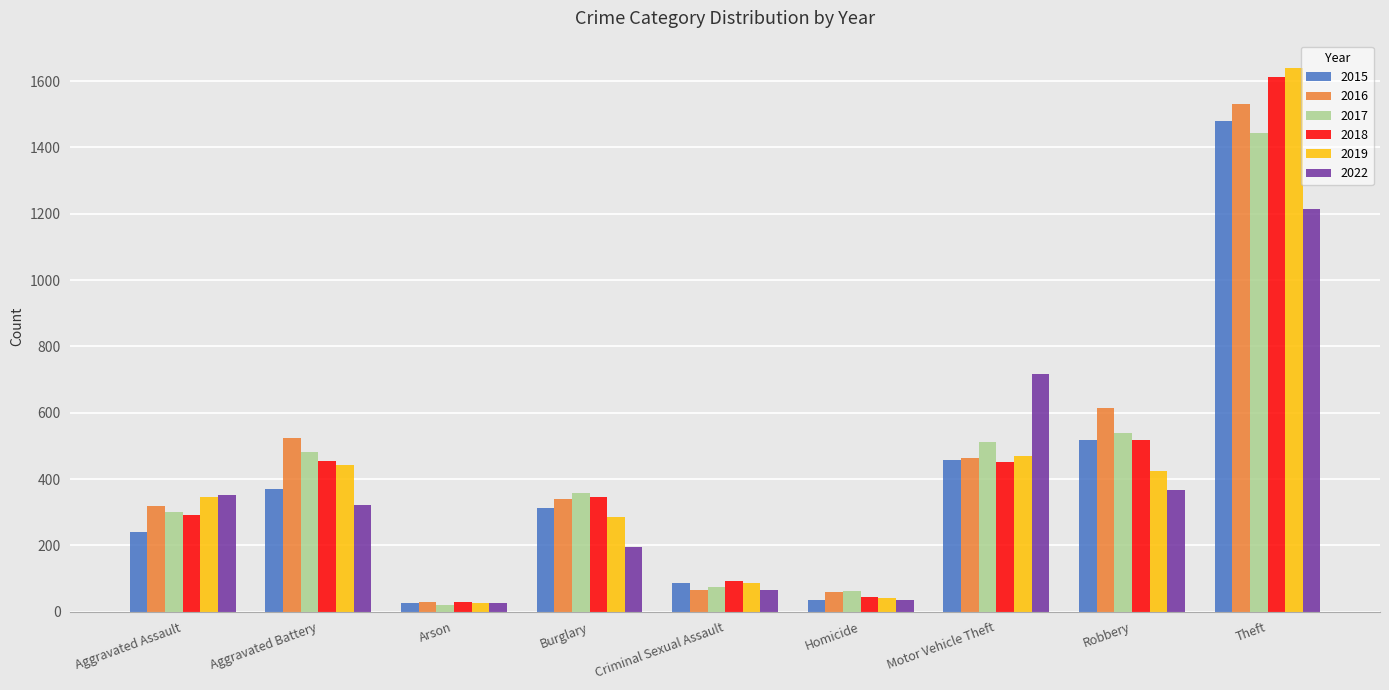

At which category is the sum across all series the highest?

Theft